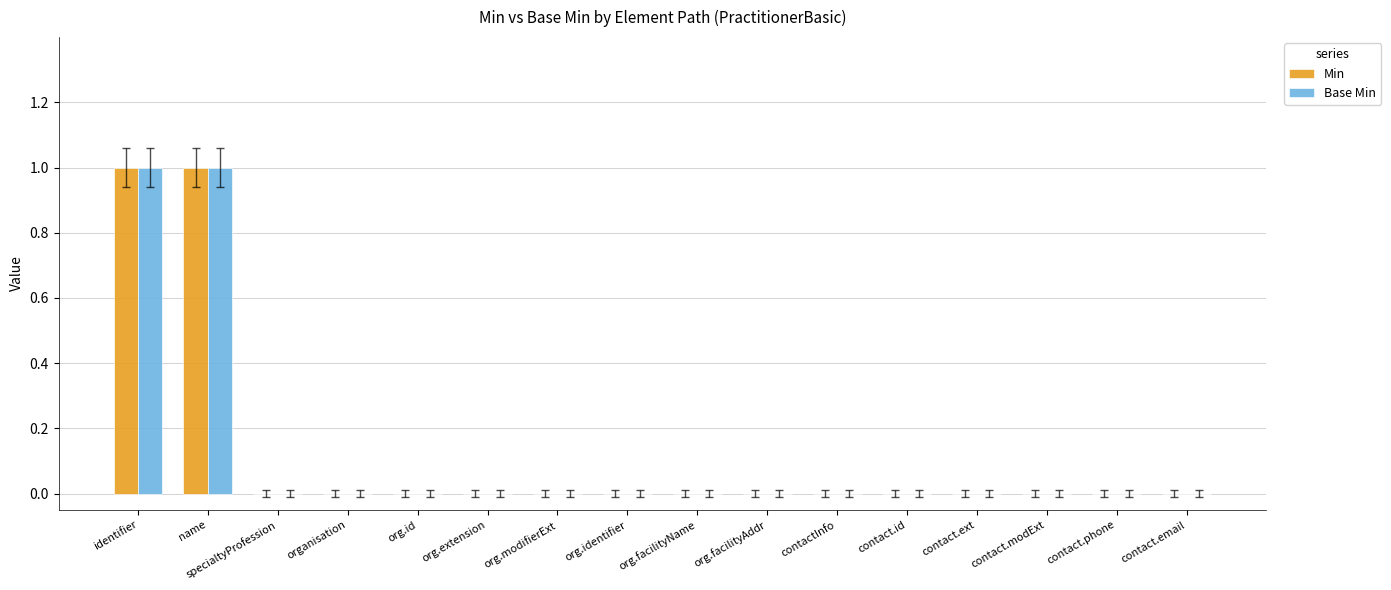

The value of Min at org.extension is 0. True or false?

True